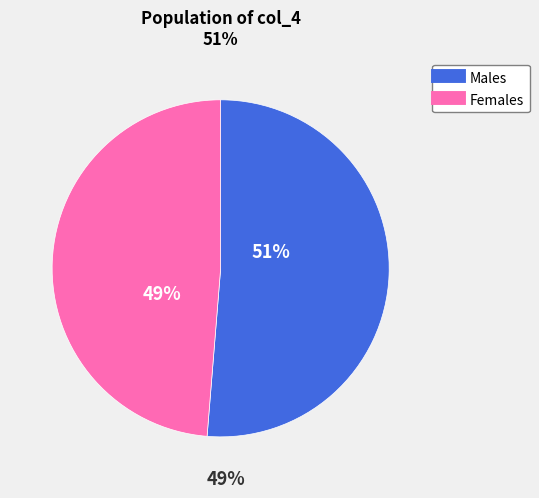

To the nearest percent, what is the average slice percentage?

50%